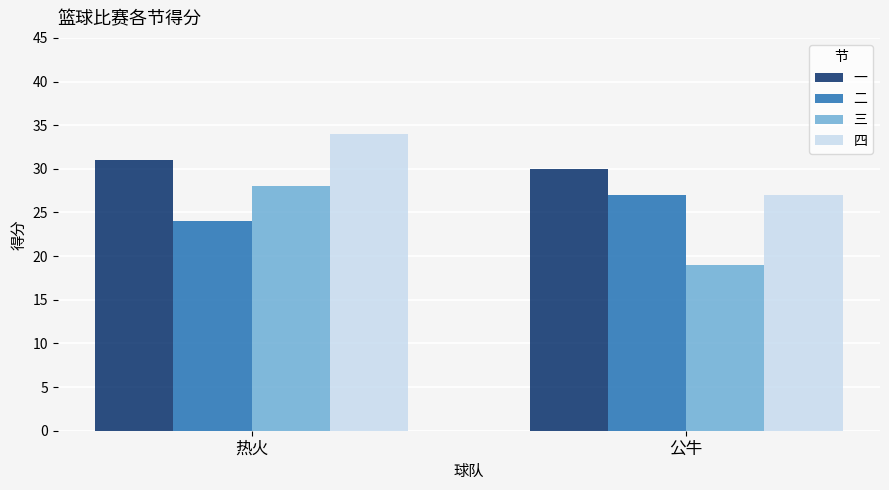

What is the label of the 1st bar from the right?

公牛